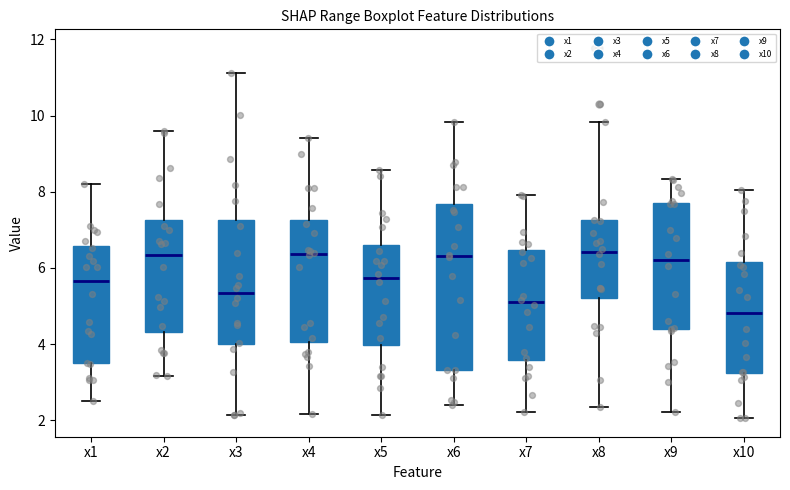

Reading left to right, transcribe this box plot: for each box, give where its median line is, the range the box spans, and where its two whiskers end, as read against the y-axis. The values are not printed on the chart, so give them approximately, as read against the axis.

x1: median 5.6, box 3.4 to 6.6, whiskers 2.6 to 8.2
x2: median 6.4, box 4.4 to 7.2, whiskers 3.2 to 9.6
x3: median 5.4, box 4.0 to 7.2, whiskers 2.2 to 11.2
x4: median 6.4, box 4.0 to 7.2, whiskers 2.2 to 9.4
x5: median 5.8, box 4.0 to 6.6, whiskers 2.2 to 8.6
x6: median 6.4, box 3.4 to 7.6, whiskers 2.4 to 9.8
x7: median 5.0, box 3.6 to 6.4, whiskers 2.2 to 8.0
x8: median 6.4, box 5.2 to 7.2, whiskers 2.4 to 9.8
x9: median 6.2, box 4.4 to 7.8, whiskers 2.2 to 8.4
x10: median 4.8, box 3.2 to 6.2, whiskers 2.0 to 8.0